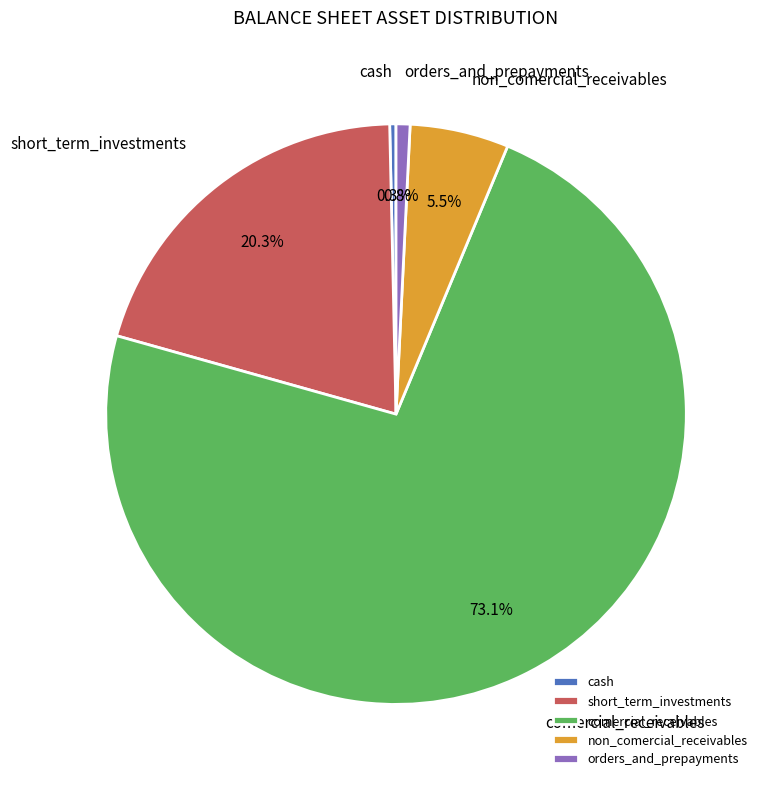

Count the number of slices in the pie.

5